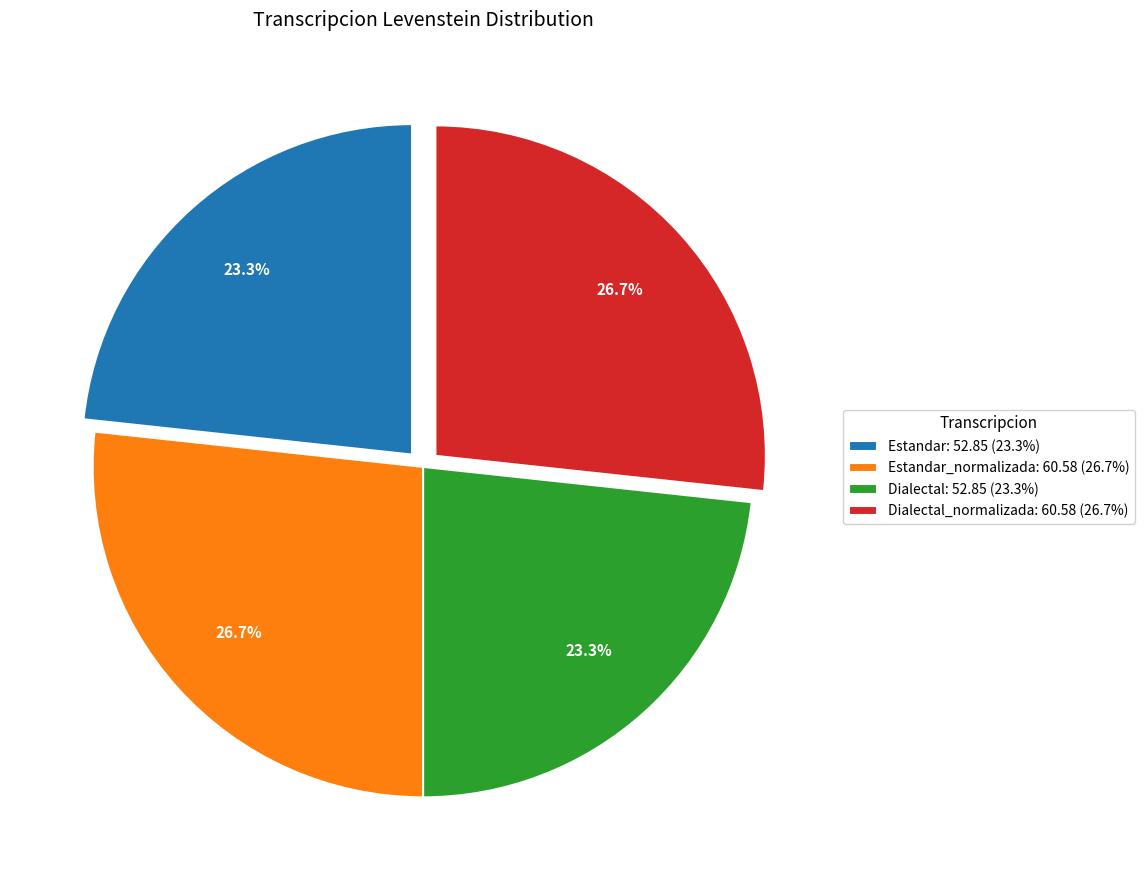

Which has a higher value, Estandar: 52.85 (23.3%) or Dialectal_normalizada: 60.58 (26.7%)?

Dialectal_normalizada: 60.58 (26.7%)